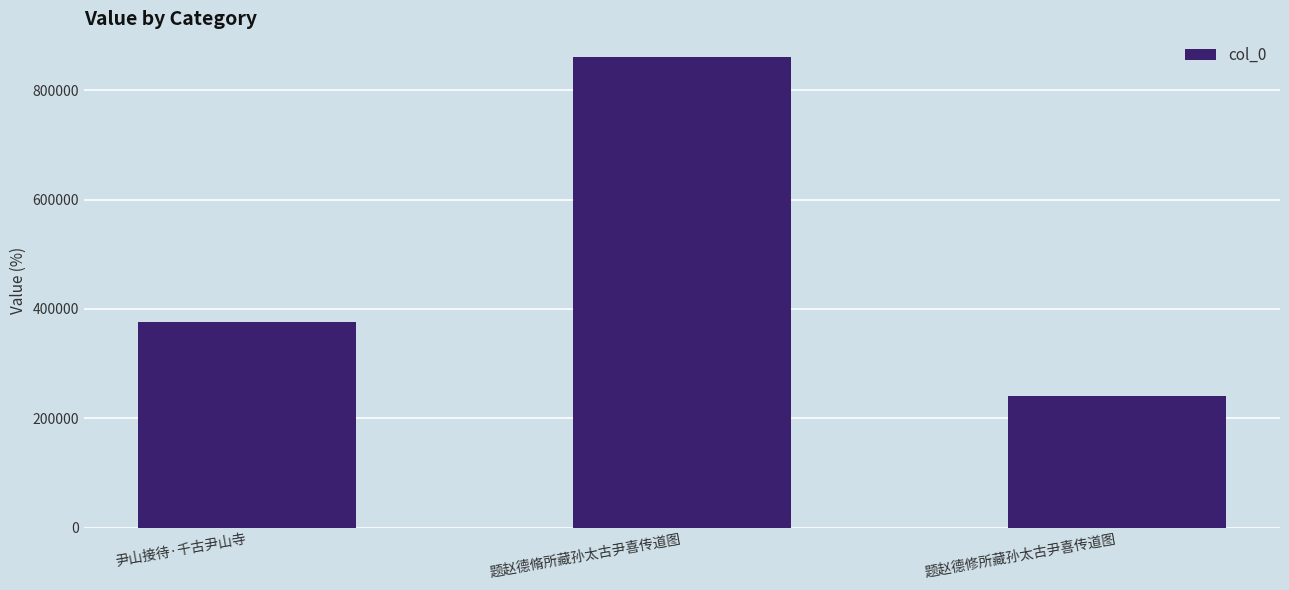

Is it true that the value at 题赵德脩所藏孙太古尹喜传道图 is 1307661?

False